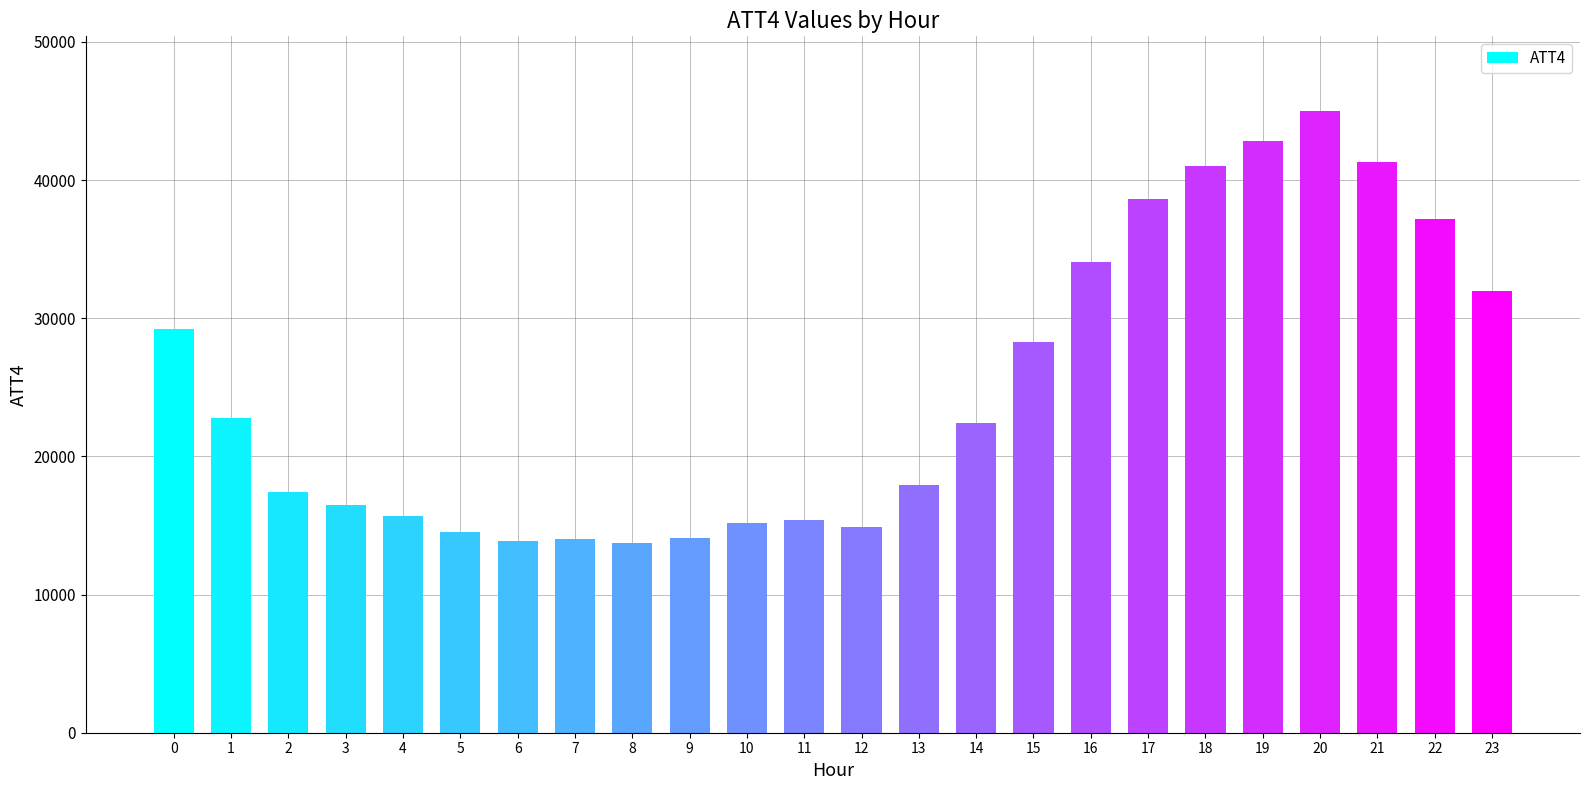

What is the minimum value shown in the chart?

13700